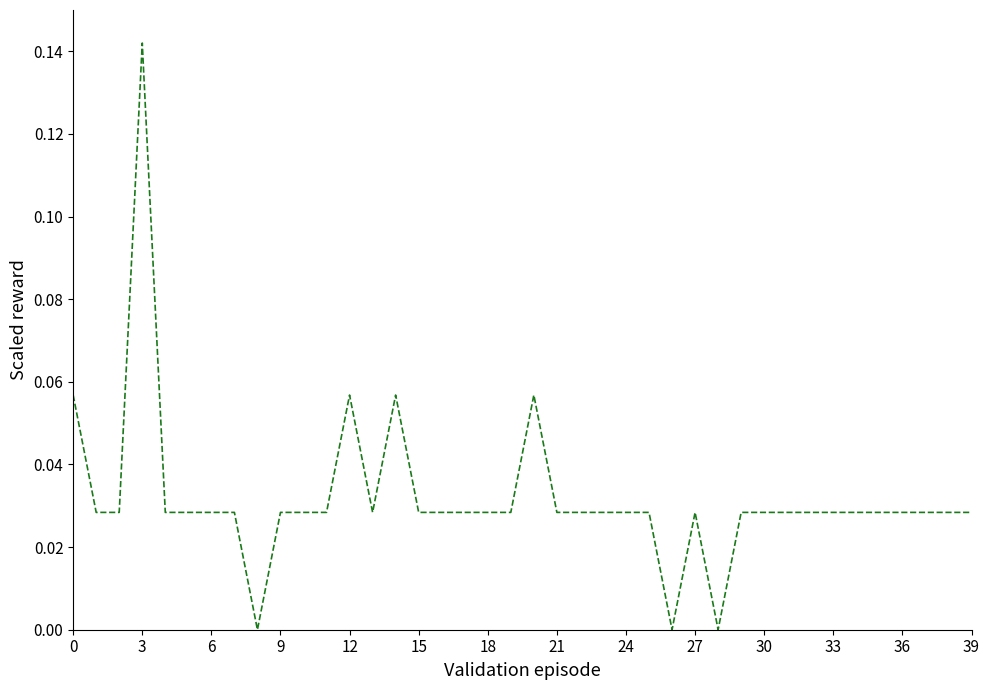

Which category has the highest value across all series?

3